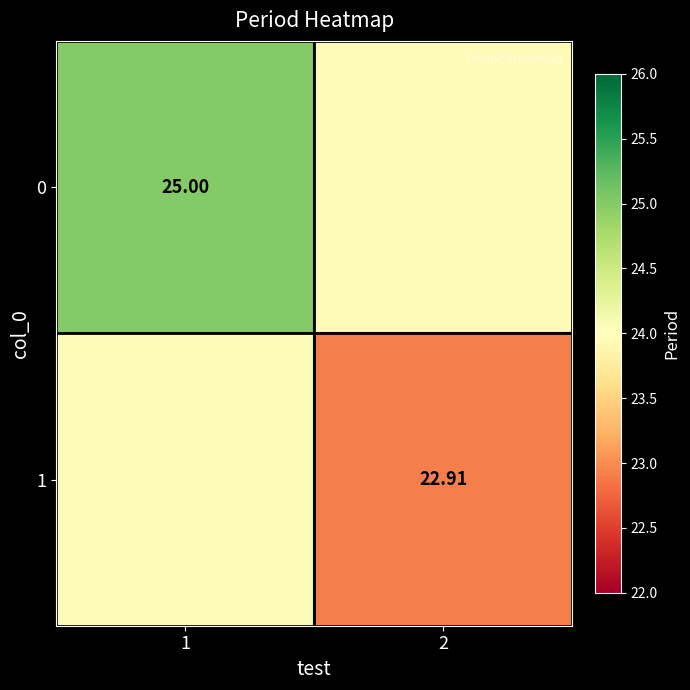

Rank the series by their maximum value, from lowest to highest.

1, 0